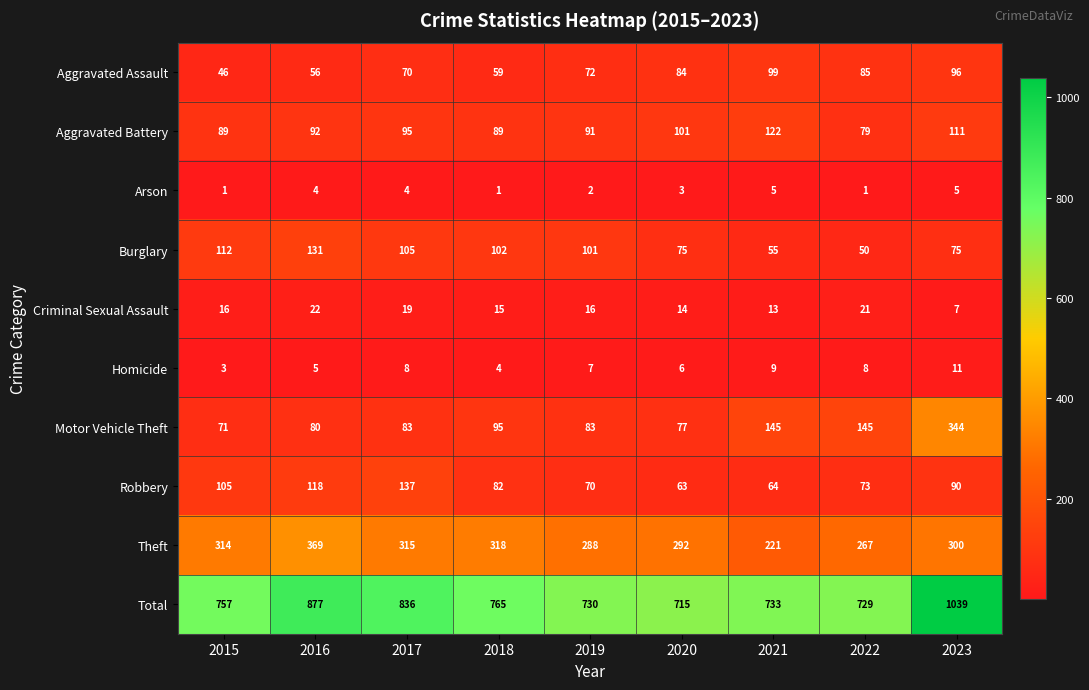

What is the difference between the second highest and second lowest values in the Robbery series?

54